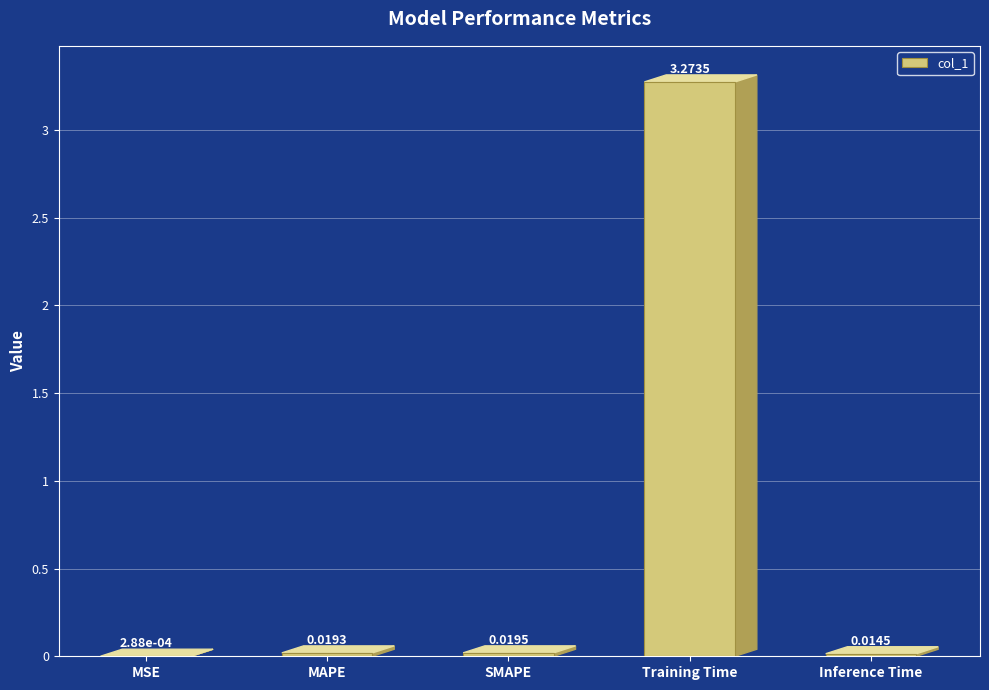

Which label corresponds to the largest value in the chart?

Training Time